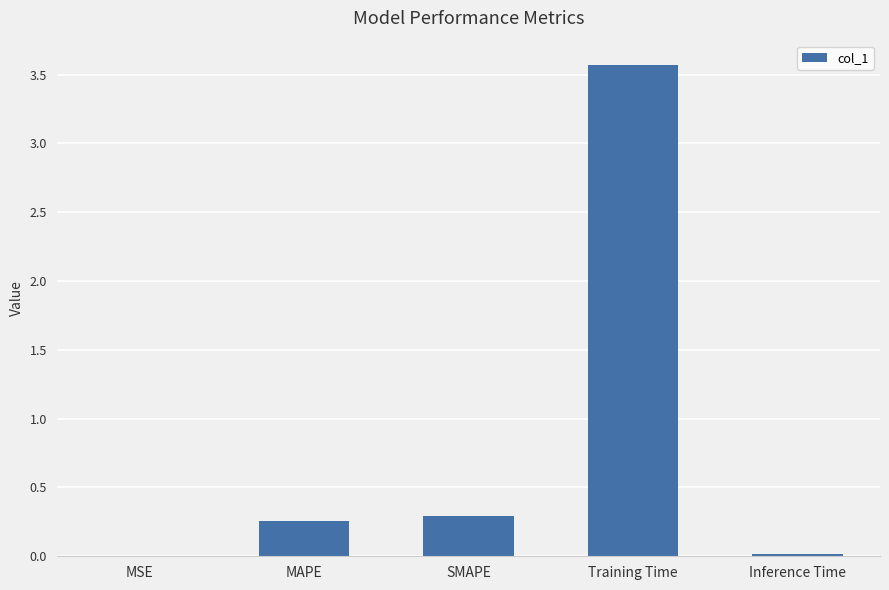

What value does the data have at Training Time?

3.6